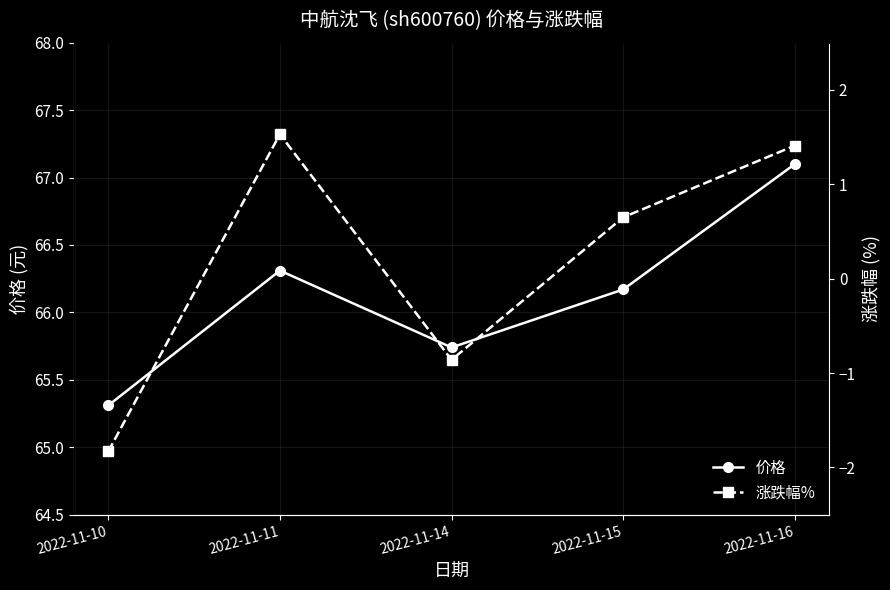

In 涨跌幅%, how many points are lower than both neighbors (excluding endpoints)?

1